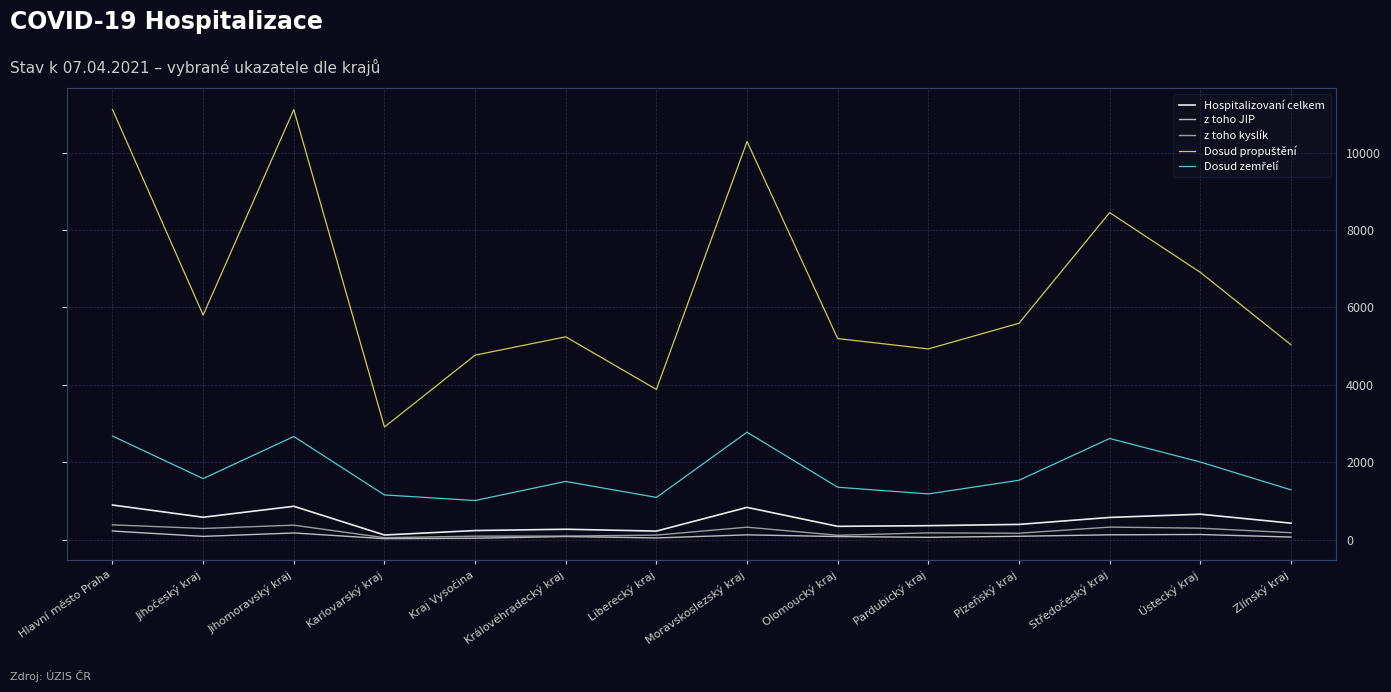

What value does the z toho kyslík series have at Zlínský kraj, to the nearest 10?

180